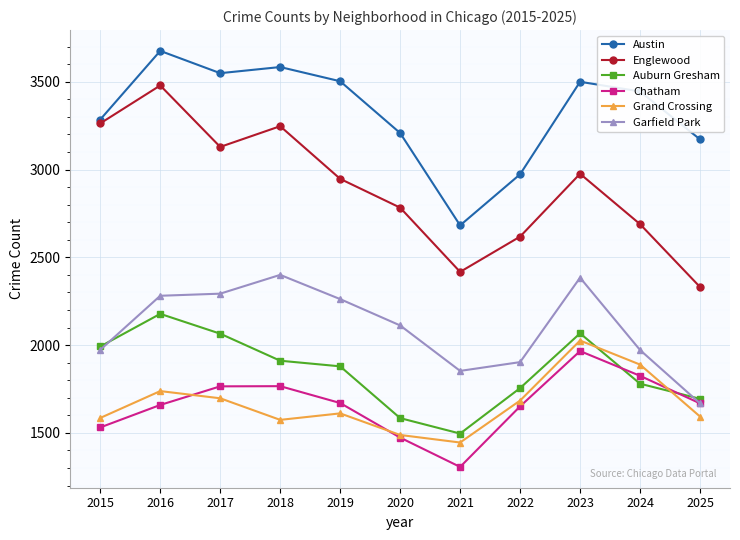

What is the difference between the second highest and second lowest values in the Garfield Park series?

531